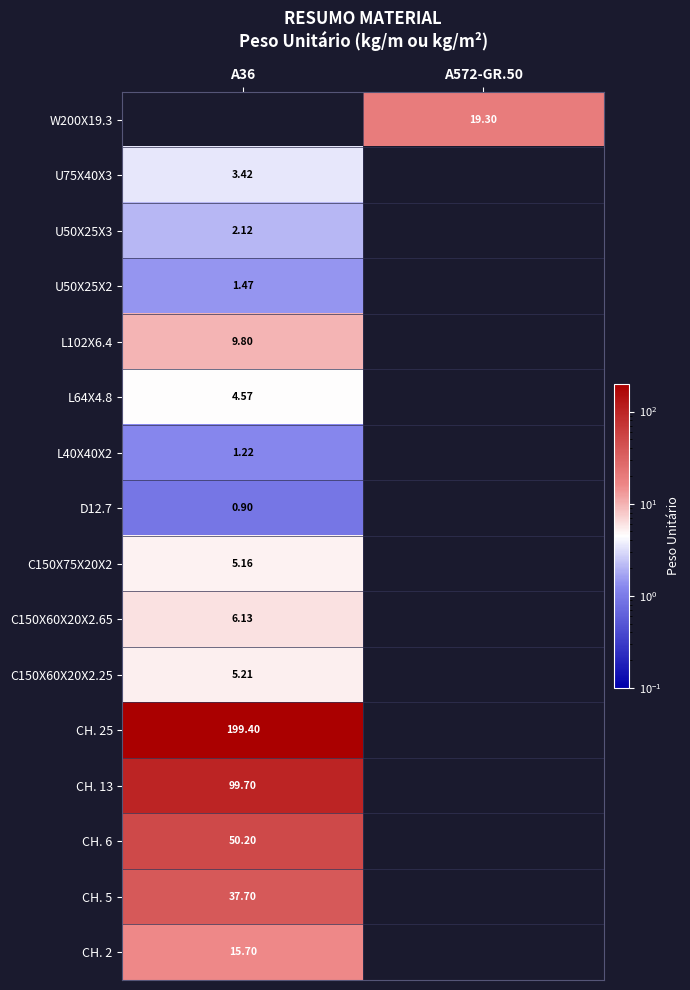

What is the maximum value shown in the chart?

199.4